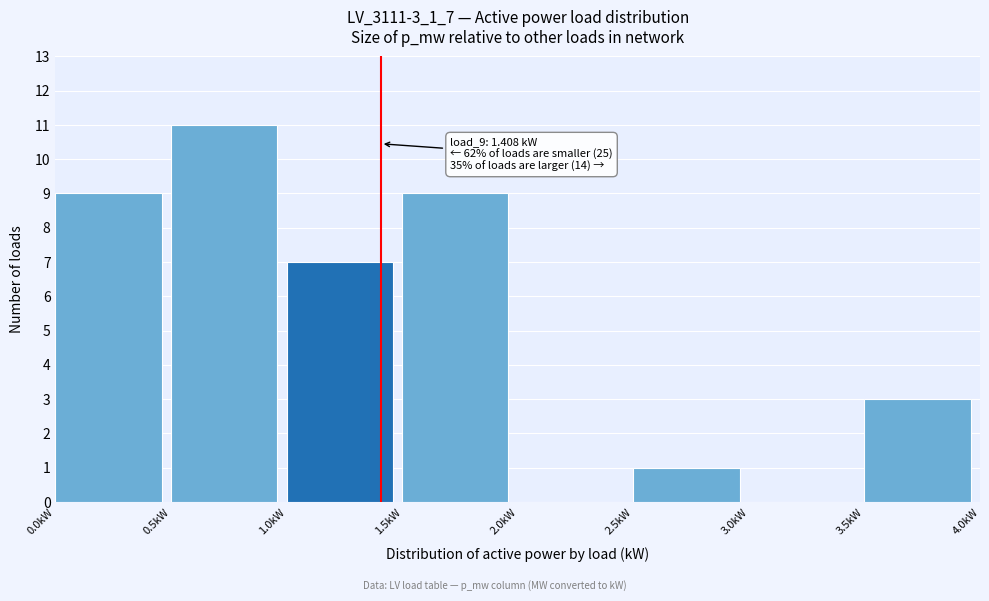

Which range on the x-axis has the tallest bar?

0.5 to 1.0